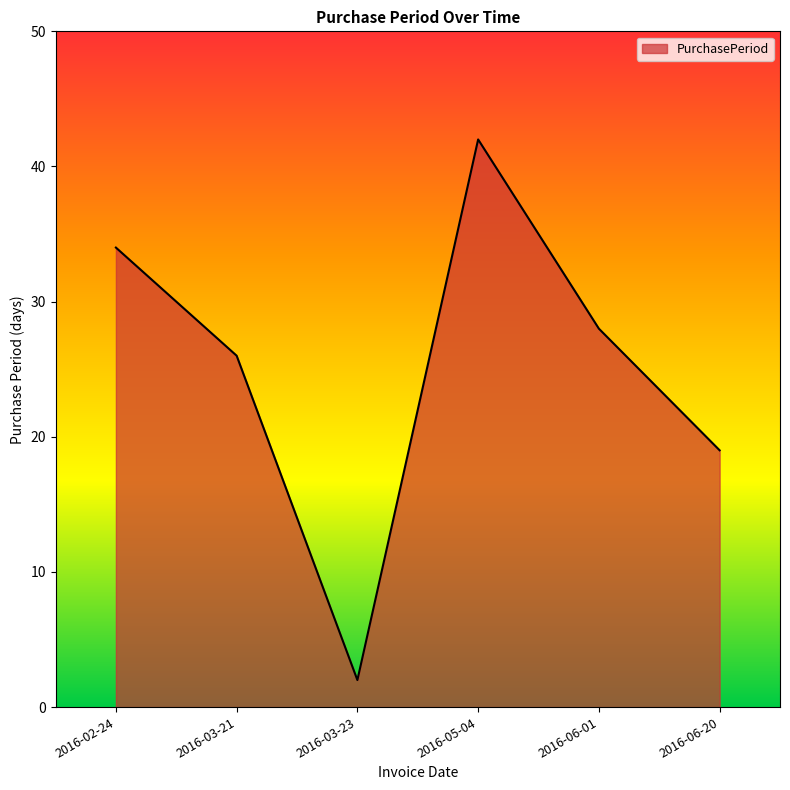

Reading left to right, what are all the values shown in this chart?

2016-02-24=34	2016-03-21=26	2016-03-23=2	2016-05-04=42	2016-06-01=28	2016-06-20=19